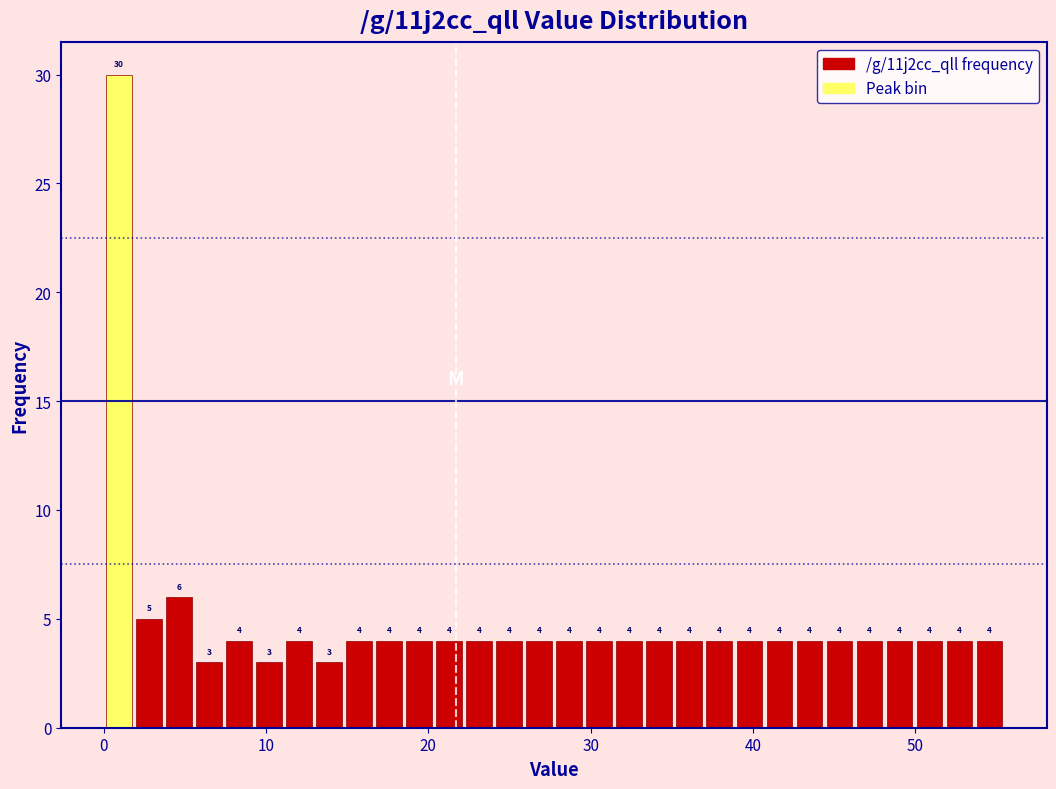

Around what value on the x-axis is the tallest bar? Give the approximate position of its centre, as read against the axis.

1